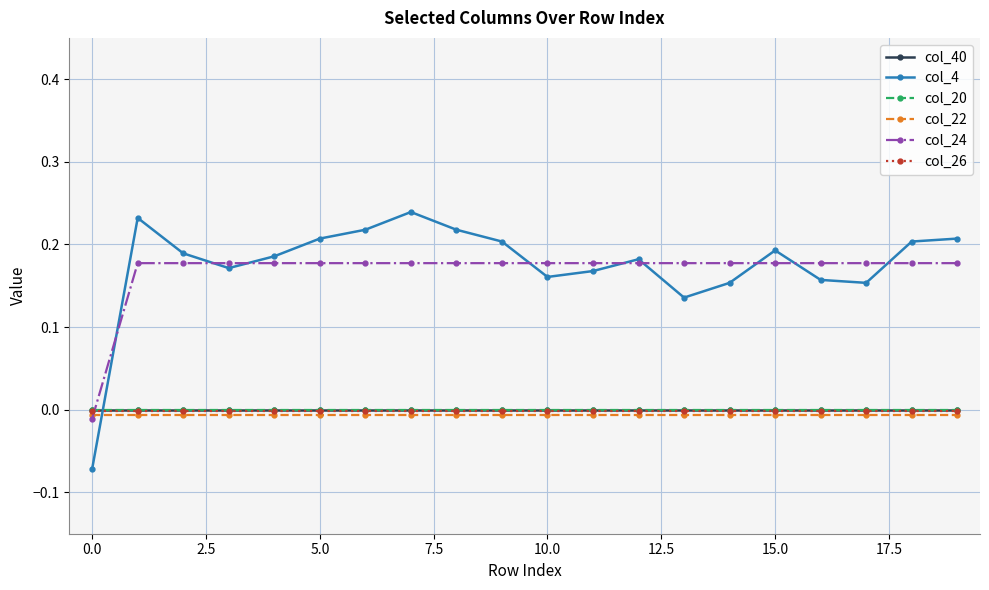

Which series has the largest range (max minus min)?

col_4